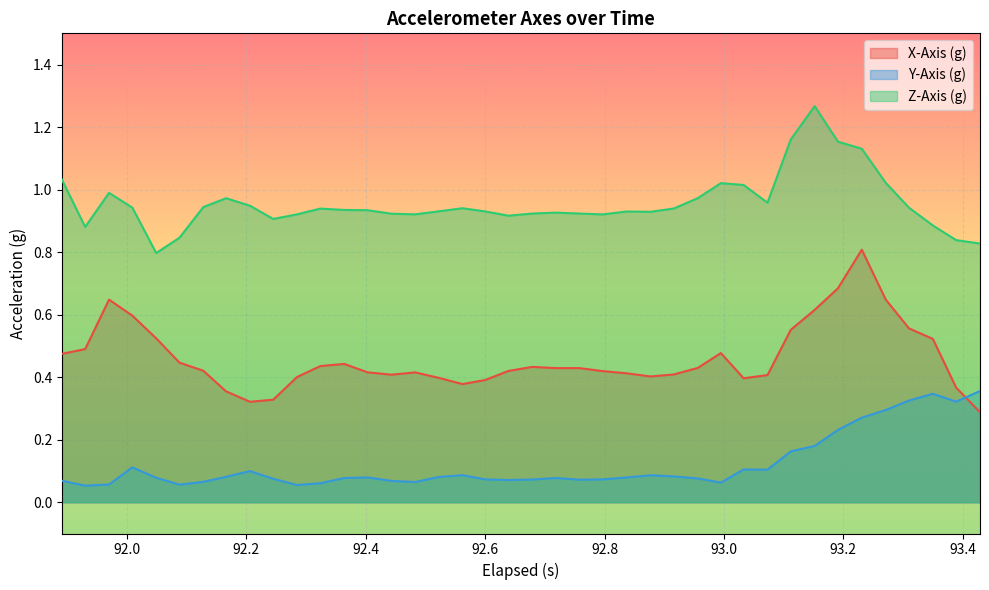

True or false: X-Axis (g) and Z-Axis (g) intersect in this chart.

False